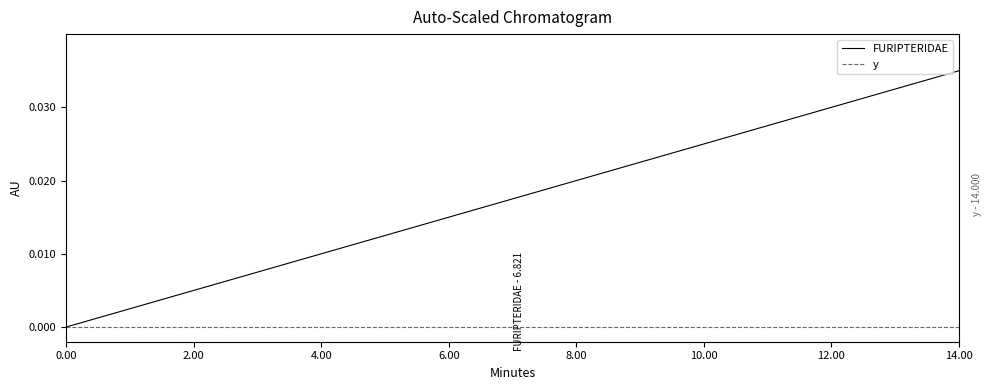

List the series in order of their overall mean, highest first.

FURIPTERIDAE, y